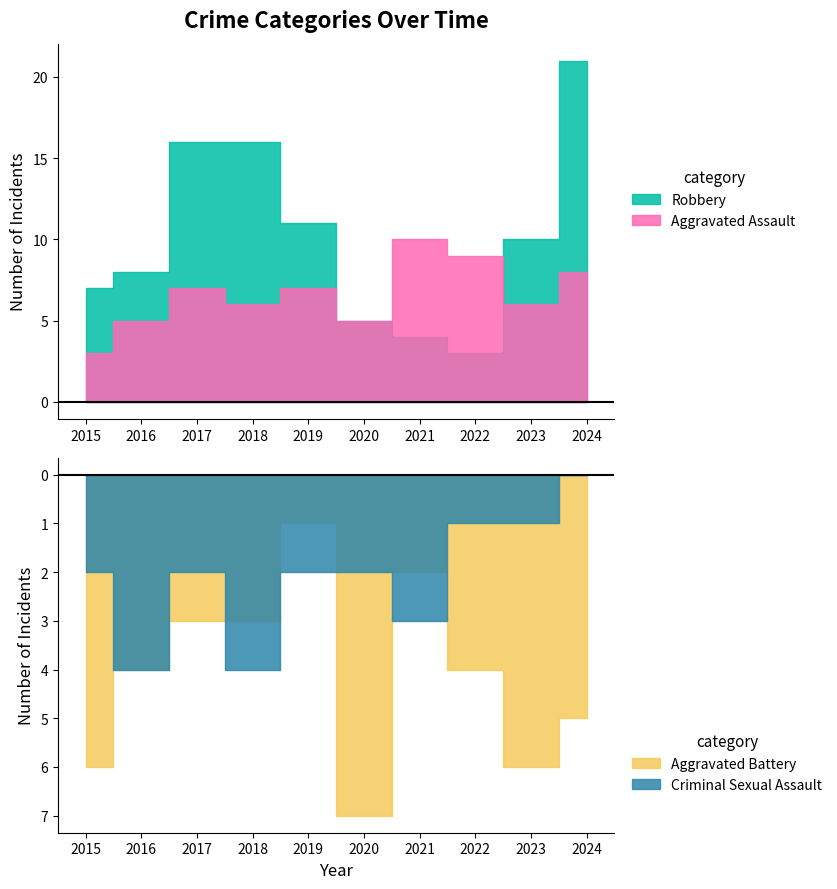

At how many categories does at least one series exceed 14?

3